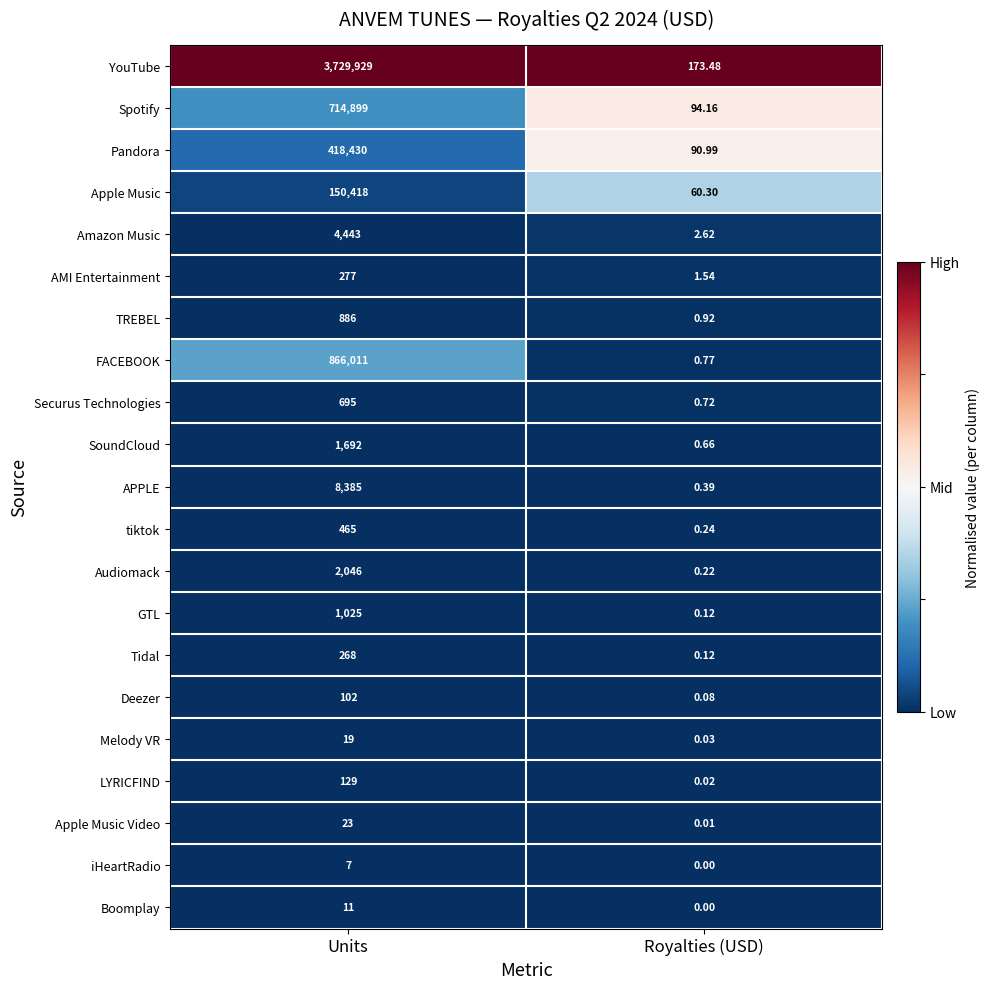

Rank the series by their maximum value, from highest to lowest.

YouTube, FACEBOOK, Spotify, Pandora, Apple Music, APPLE, Amazon Music, Audiomack, SoundCloud, GTL, TREBEL, Securus Technologies, tiktok, AMI Entertainment, Tidal, LYRICFIND, Deezer, Apple Music Video, Melody VR, Boomplay, iHeartRadio